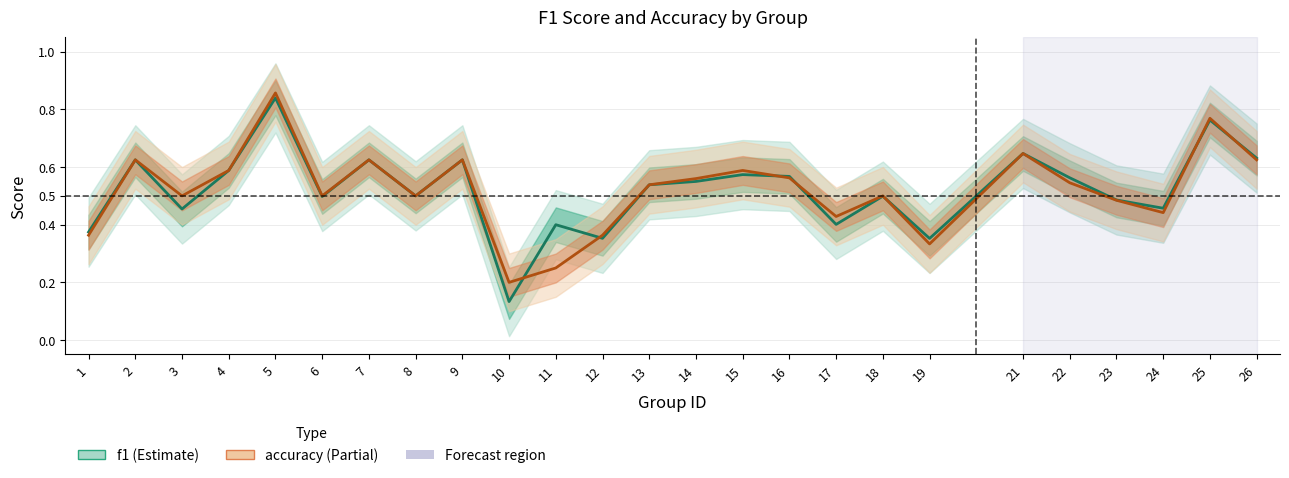

At how many categories does at least one series exceed 0?

25